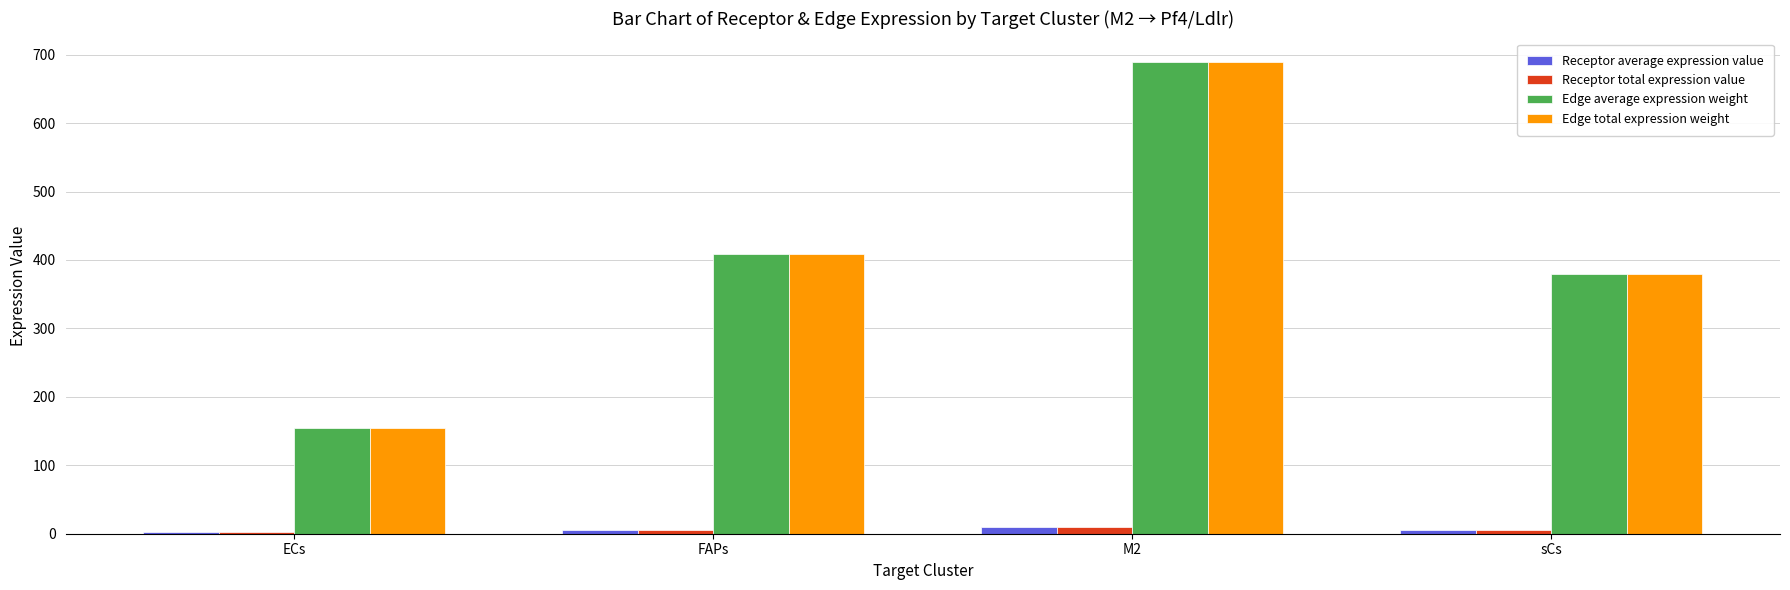

What is the difference between the Receptor average expression value values at ECs and M2?

7.4